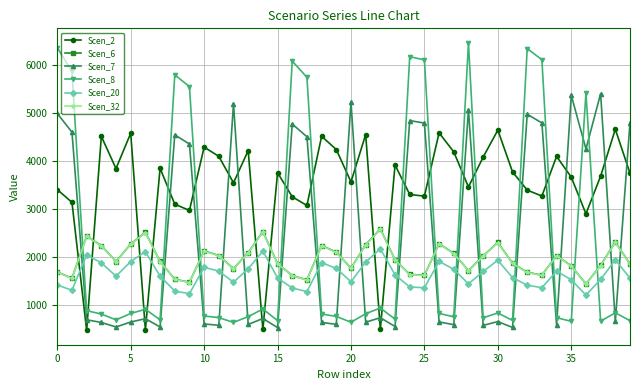

What are all the series names shown in the legend?

Scen_2, Scen_6, Scen_7, Scen_8, Scen_20, Scen_32